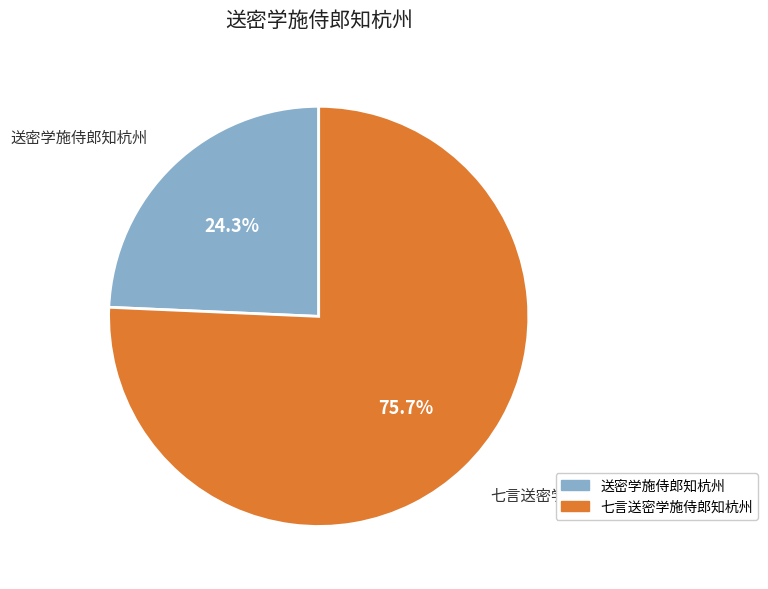

What percentage do 七言送密学施侍郎知杭州 and 送密学施侍郎知杭州 together represent?

100.0%